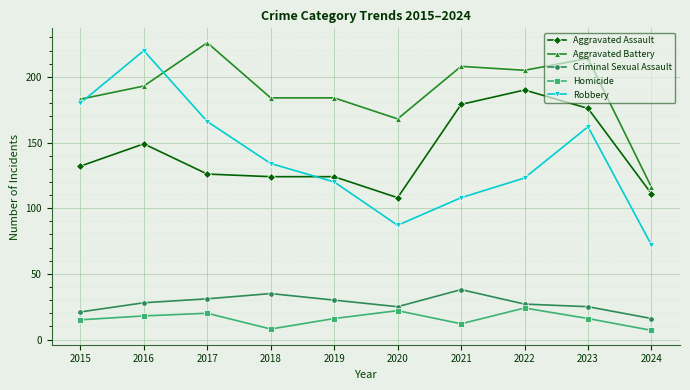

At which category does Aggravated Assault reach its first local peak?

2016